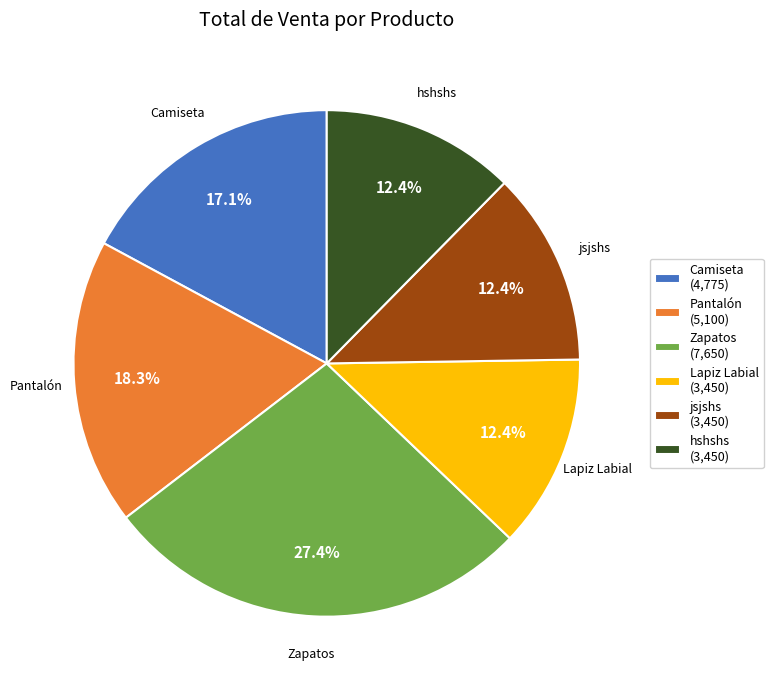

True or false: Camiseta accounts for 7% of the total.

False